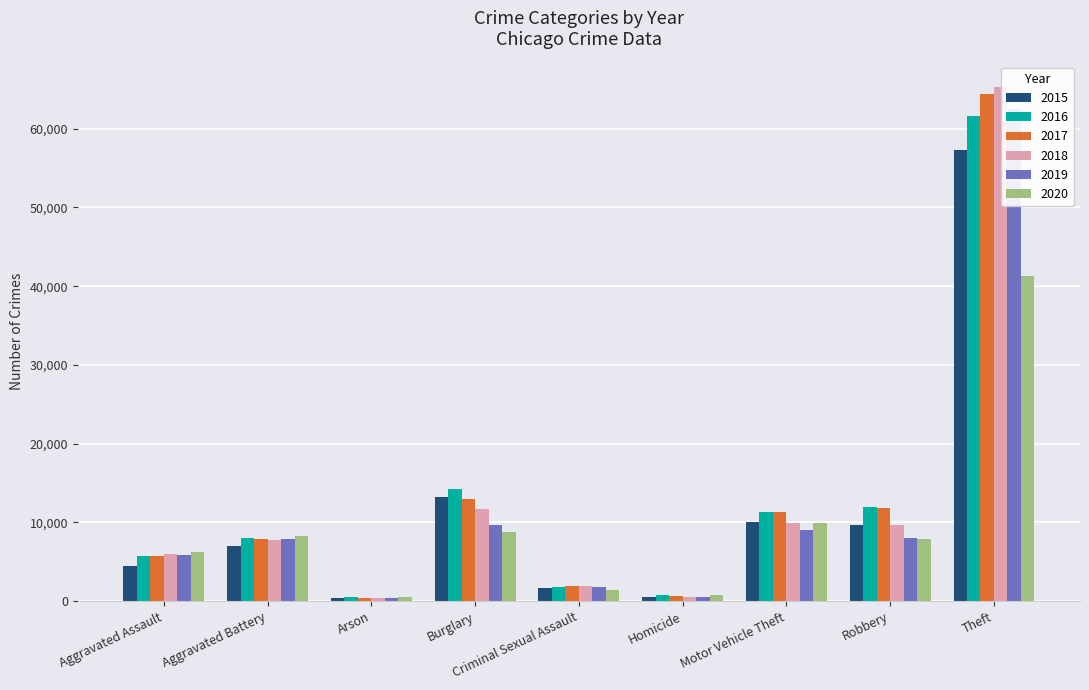

At which label is 2017 closest to 32411?

Burglary